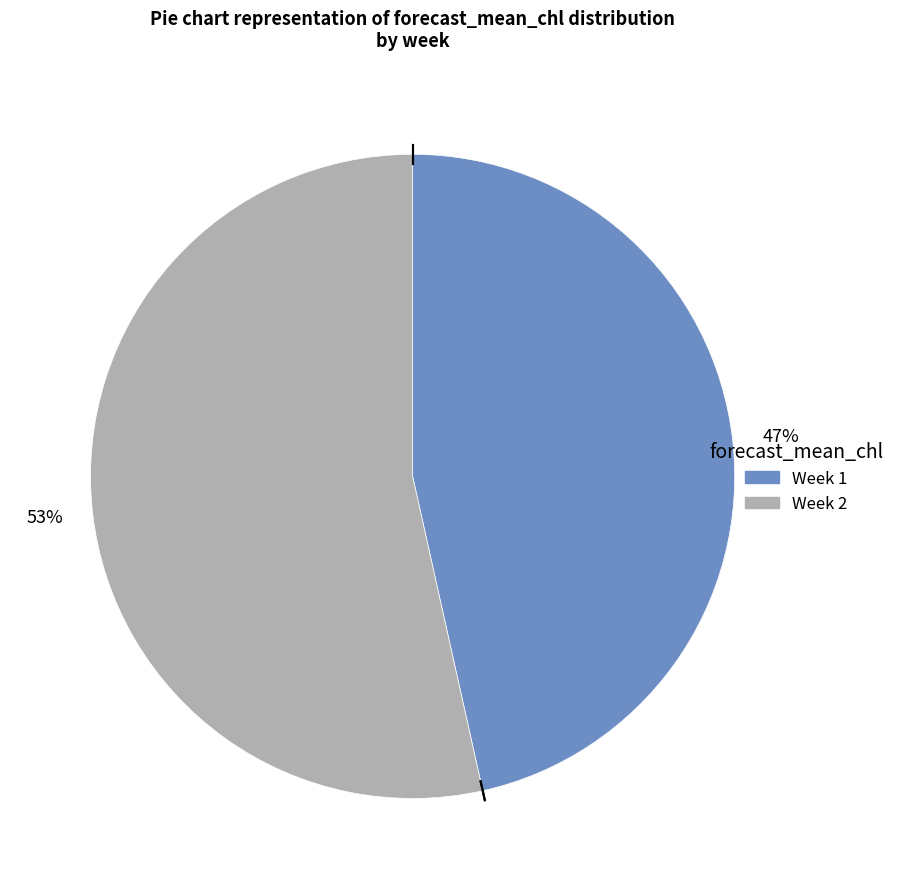

To the nearest percent, what is the average slice percentage?

50%